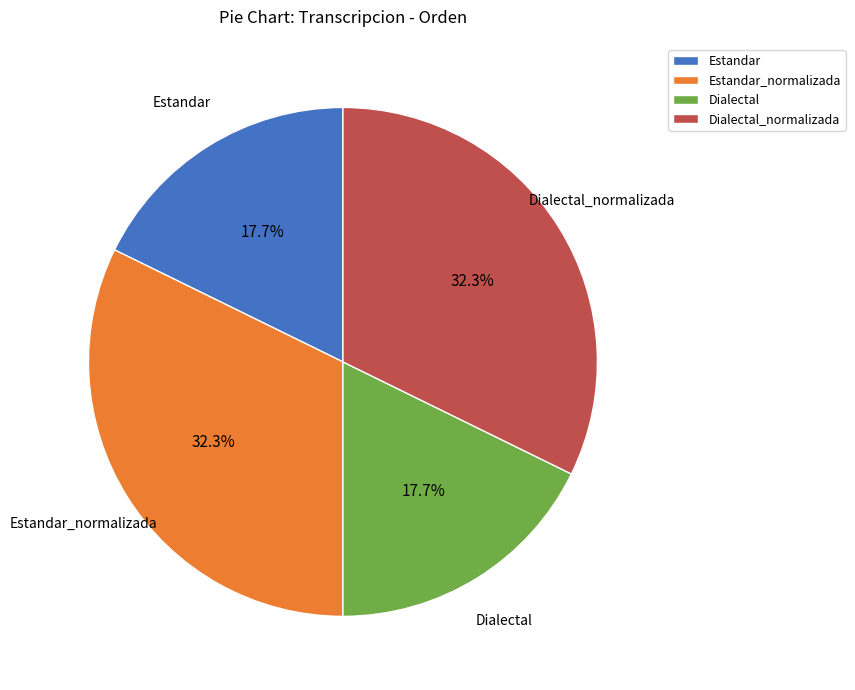

Does any single category account for the majority?

No